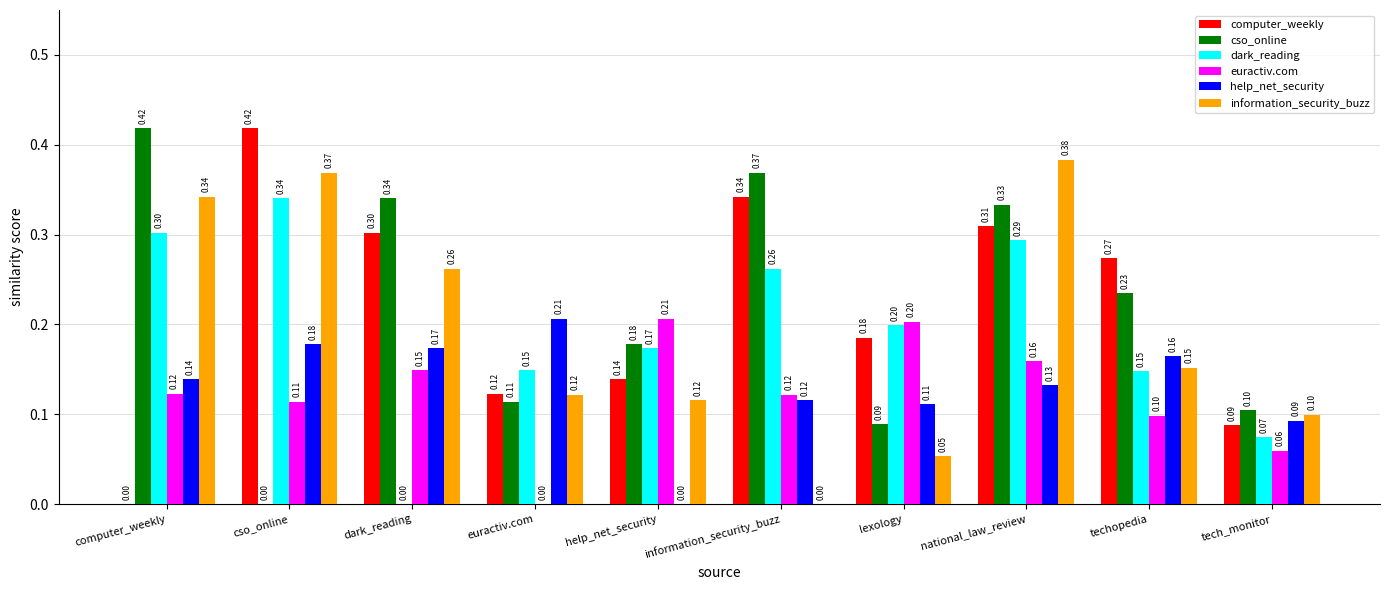

What is the sum of the cso_online values at national_law_review and information_security_buzz?

0.7